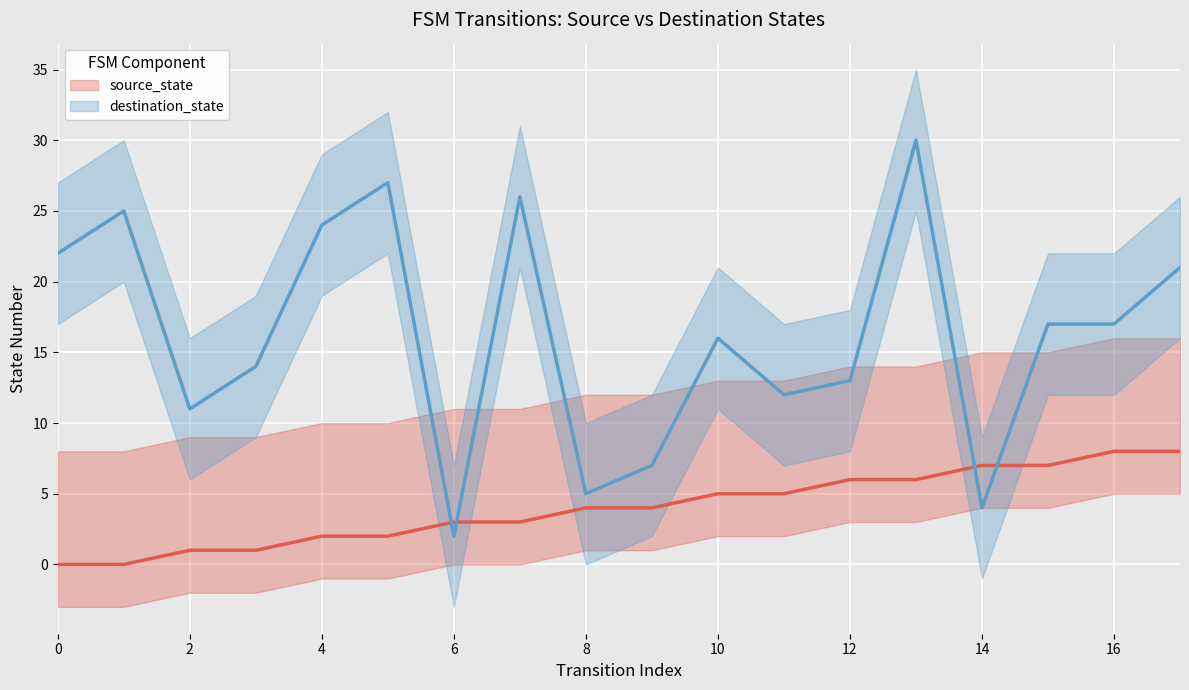

Count the source_state values in the range 2 to 6.

10